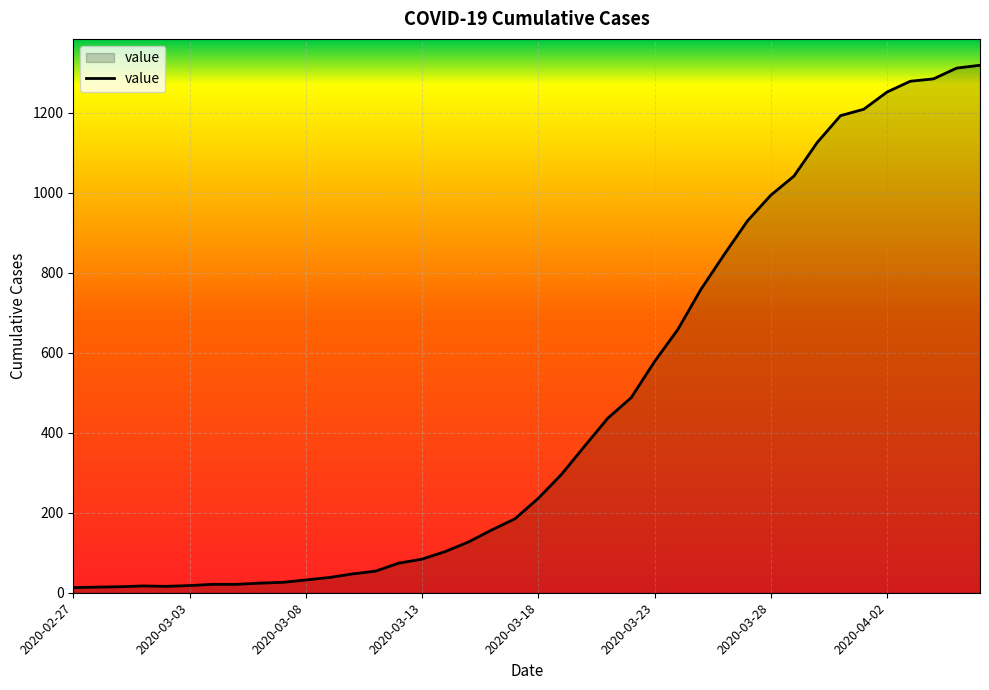

What is the difference between the maximum and minimum values?

1306